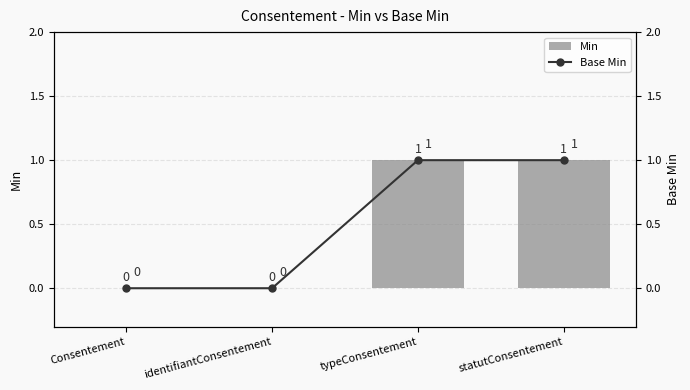

Which series has the largest range (max minus min)?

Min